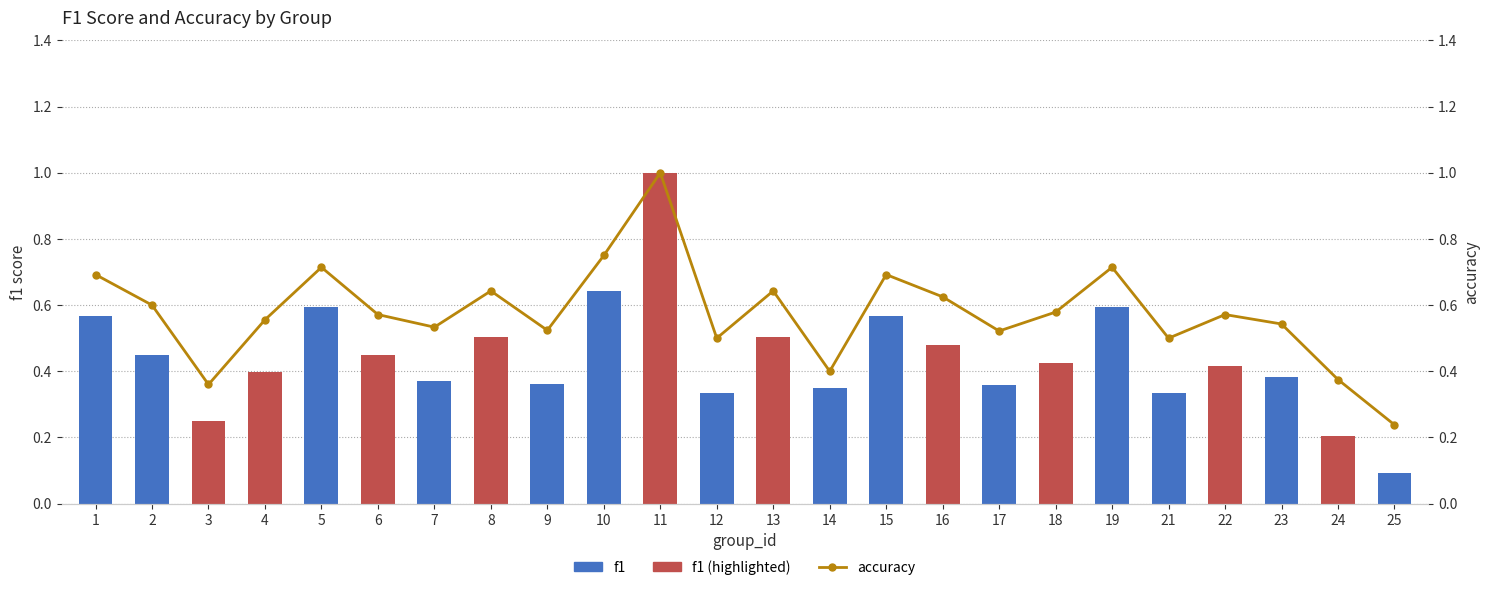

Count the accuracy values in the range 0 to 1.

24